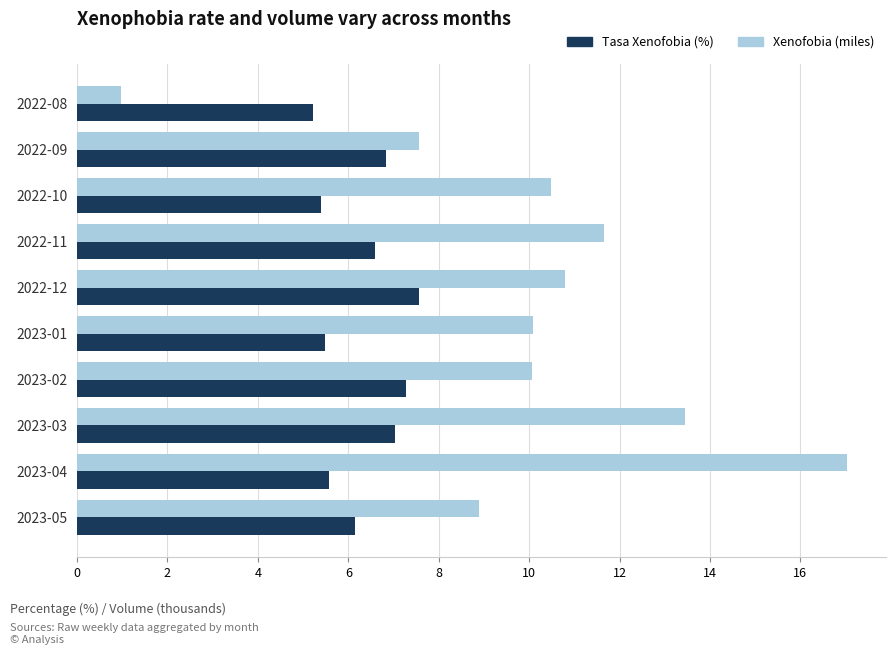

How many distinct data groups are displayed?

2